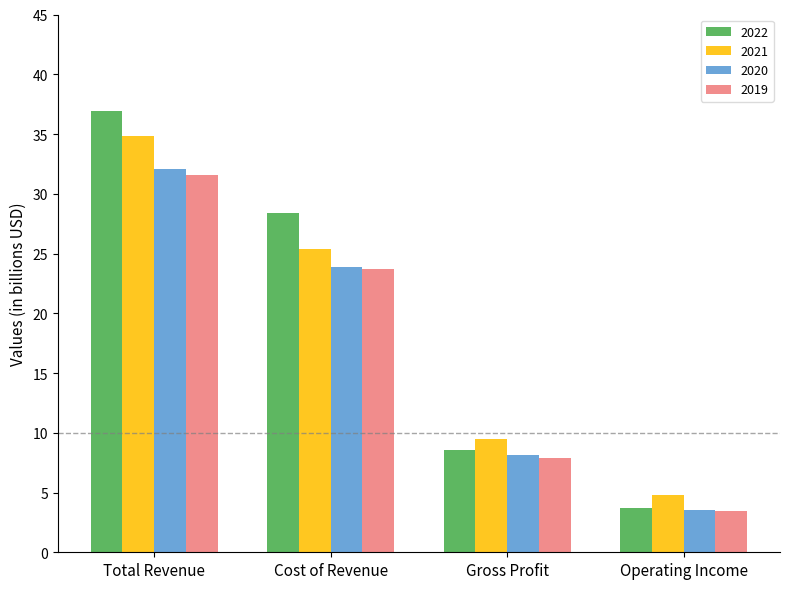

Reading left to right, what are all the values shown in this chart?

2022: Total Revenue=36.9	Cost of Revenue=28.4	Gross Profit=8.6	Operating Income=3.7
2021: Total Revenue=34.8	Cost of Revenue=25.3	Gross Profit=9.5	Operating Income=4.8
2020: Total Revenue=32.0	Cost of Revenue=23.9	Gross Profit=8.1	Operating Income=3.6
2019: Total Revenue=31.6	Cost of Revenue=23.7	Gross Profit=7.9	Operating Income=3.5